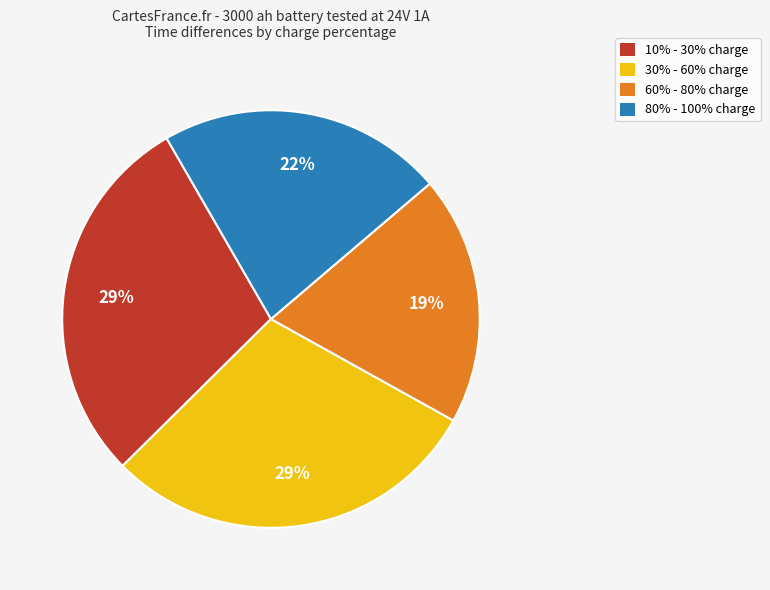

Is there any slice that represents more than half of the pie?

No